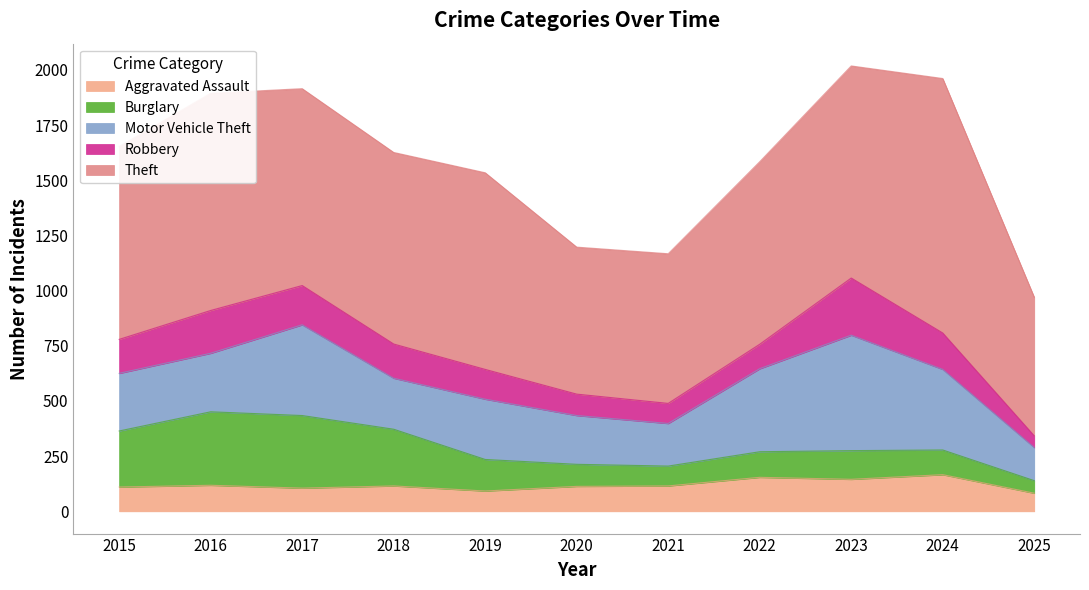

Is it true that Theft equals 820 at 2025?

False